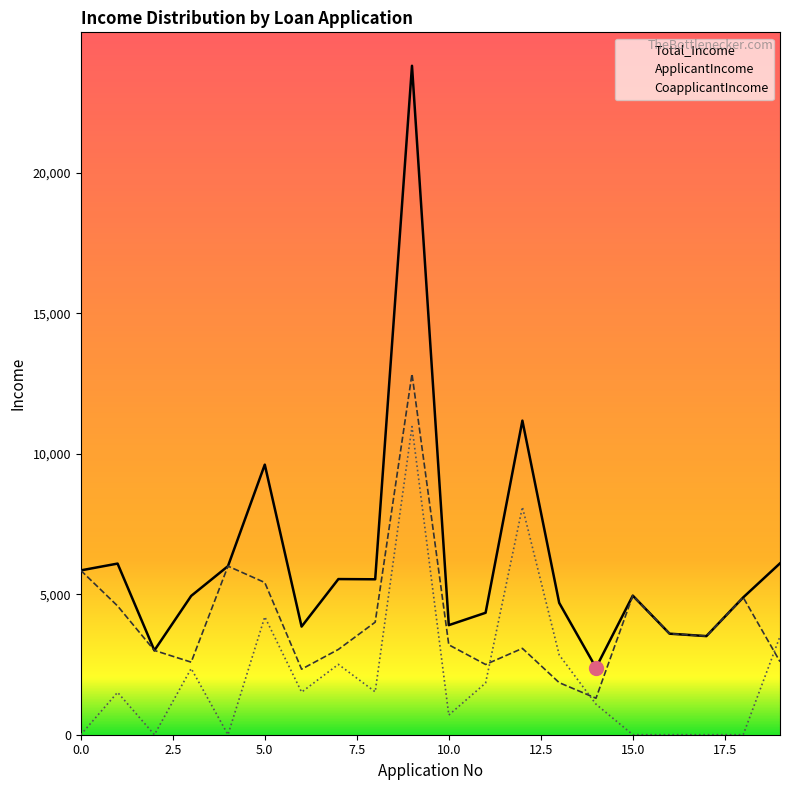

What is the maximum value for CoapplicantIncome?

10968